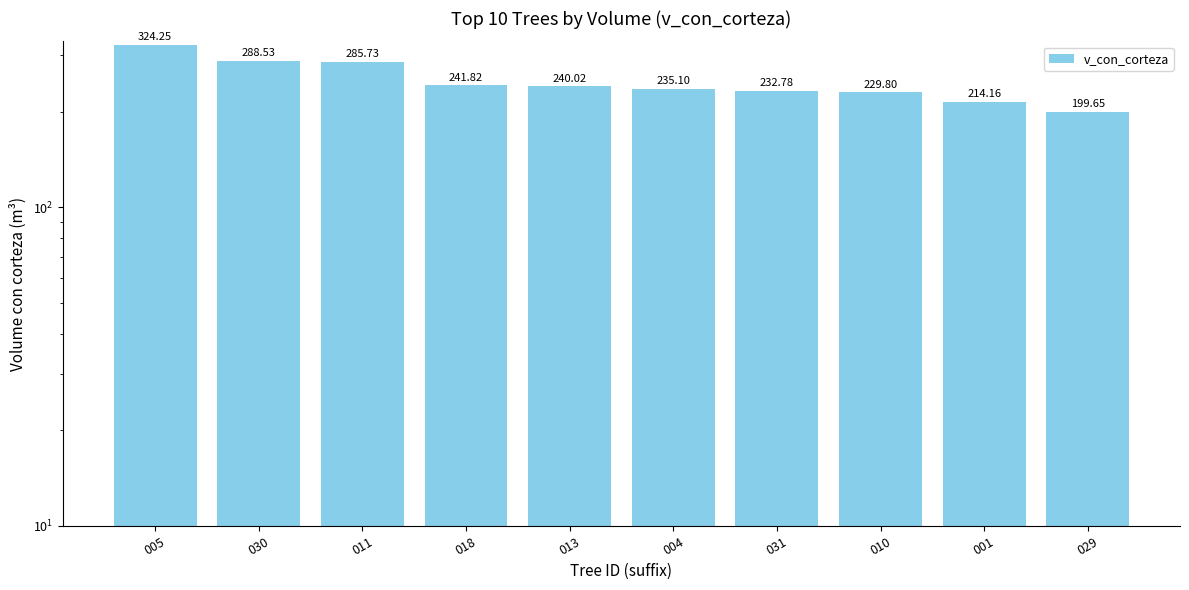

True or false: the data shows 324.2 at 005.

True